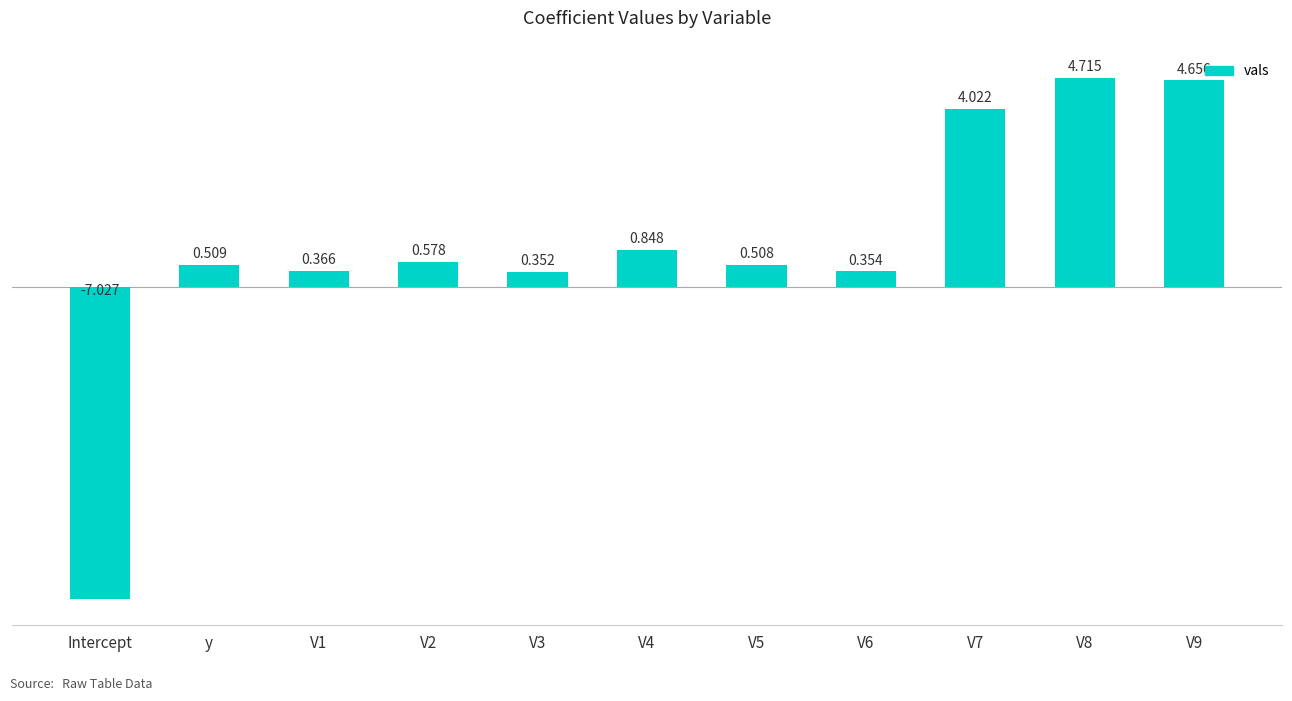

Which has a higher value, V5 or y?

y